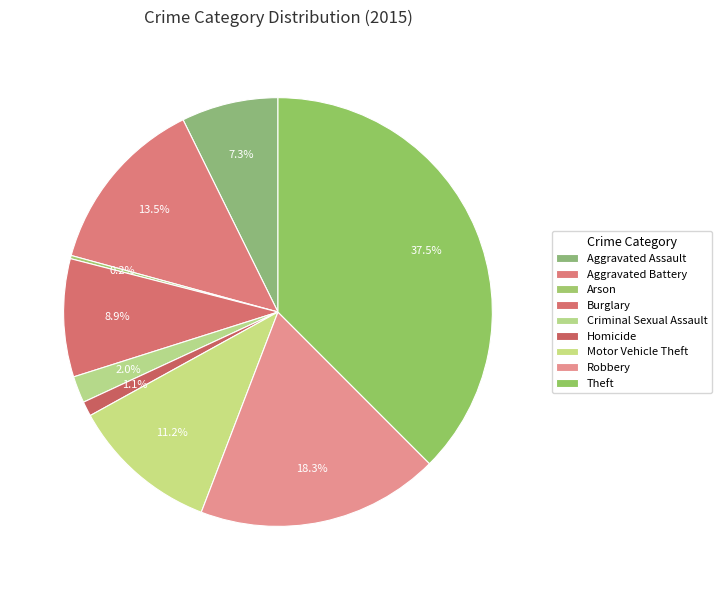

Approximately how many times larger is the value at Aggravated Assault compared to Burglary?

0.8